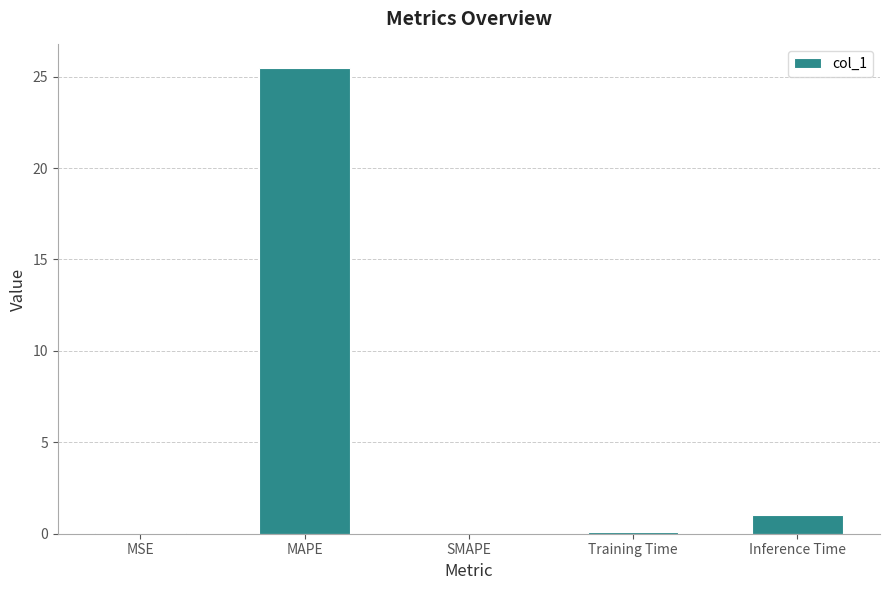

Count the number of data series in this chart.

1